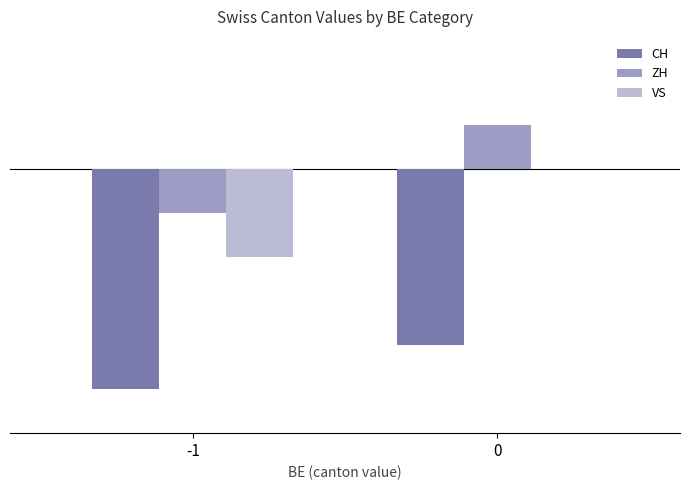

How many values in the VS series are below 0?

1